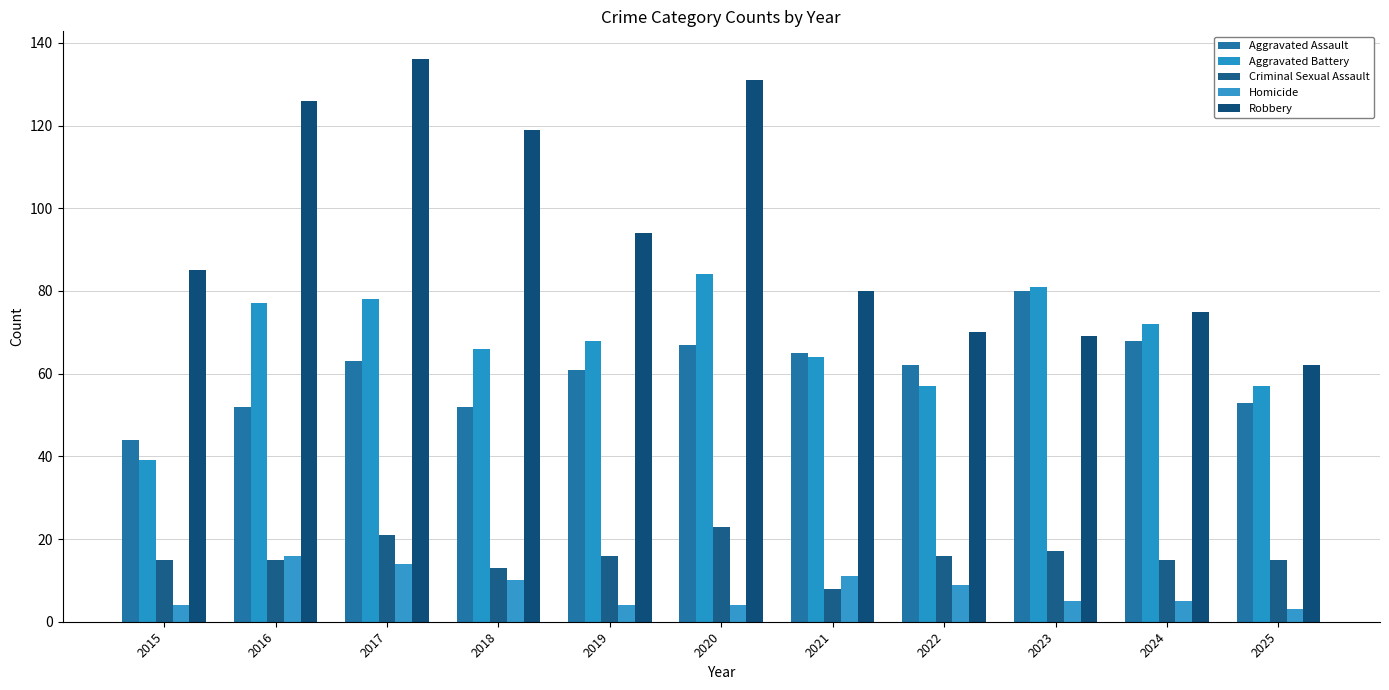

Does the chart contain stacked bars?

No